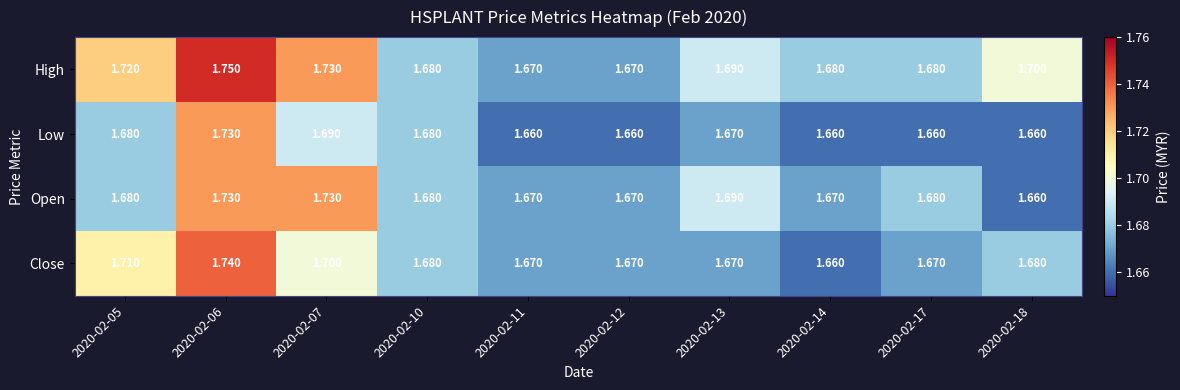

Is the value of Close at 2020-02-11 greater than the value of Low at 2020-02-06?

No